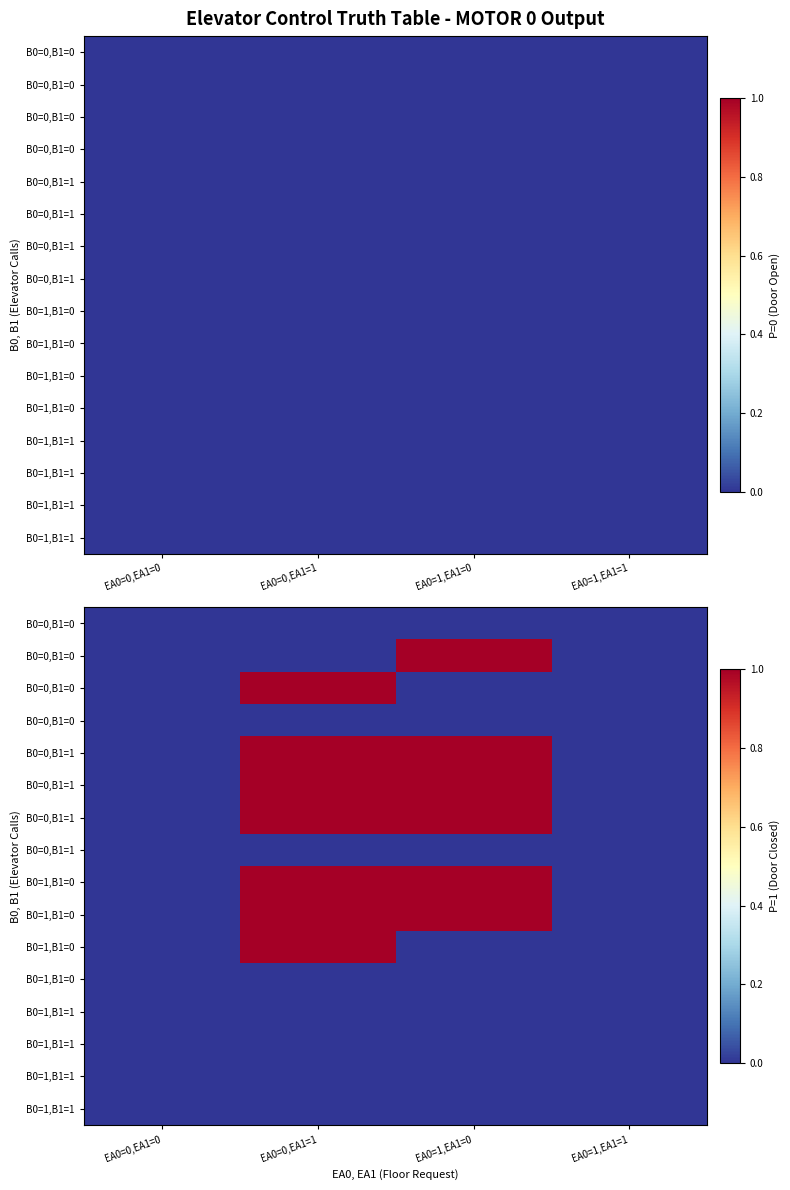

What is the total value across all series at EA0=1,EA1=0?

6